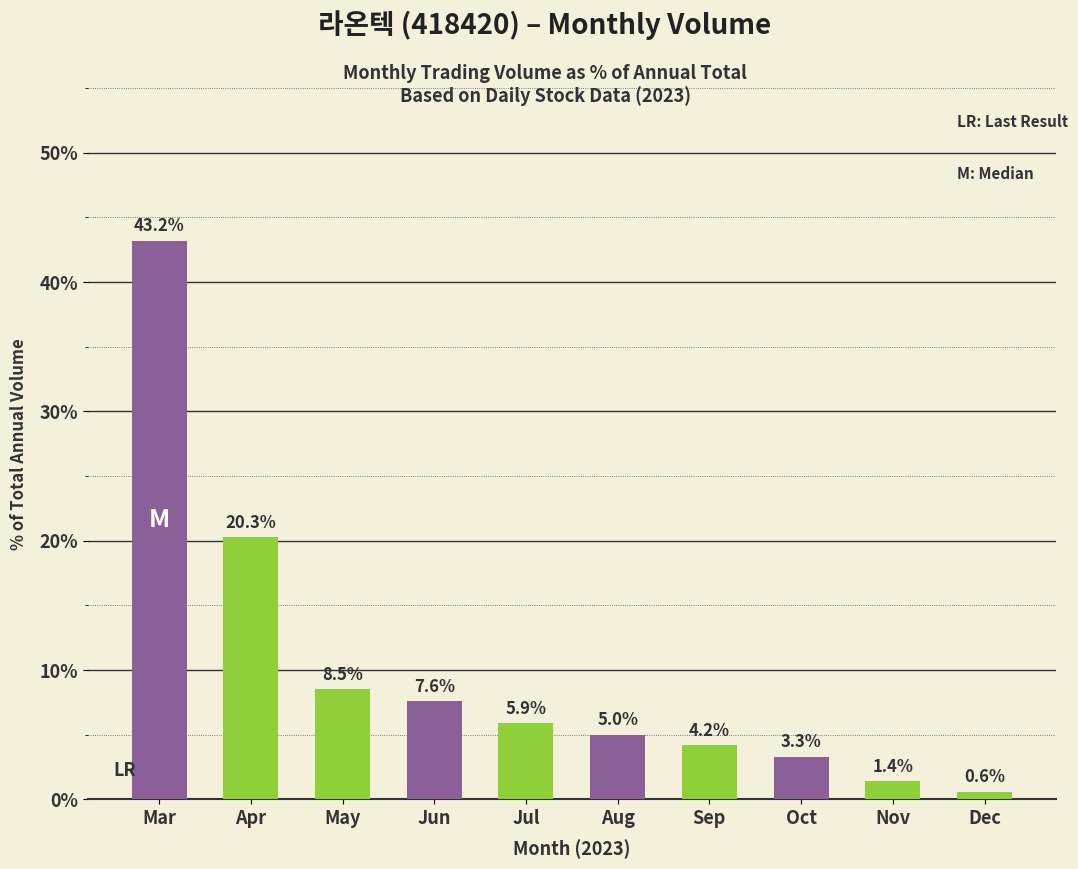

What is the difference between the second highest and minimum values?

19.7